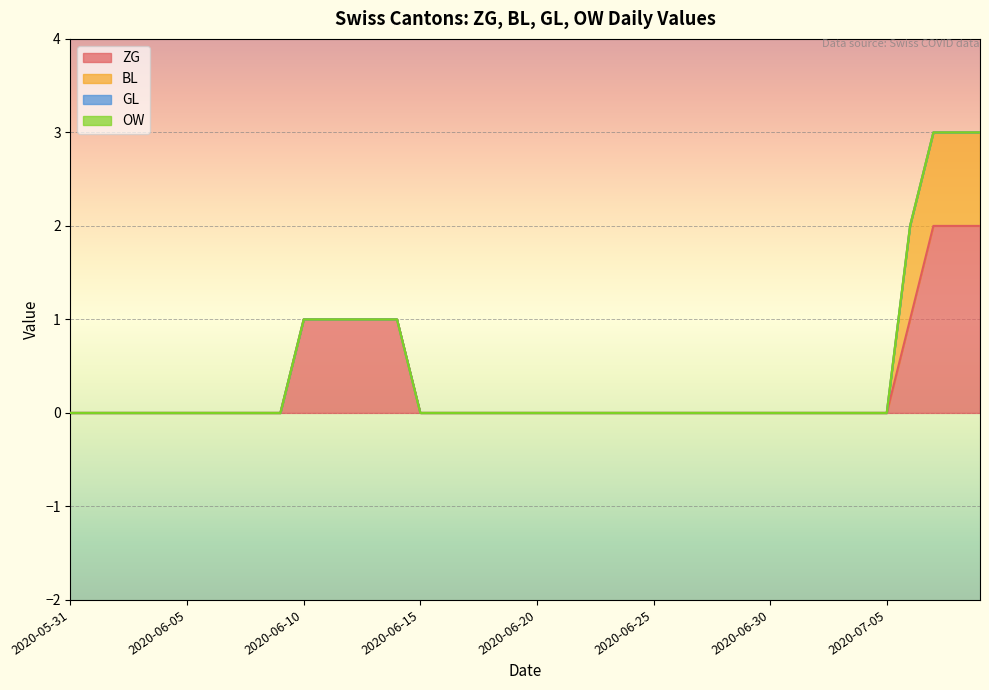

At how many categories does at least one series exceed 1?

3